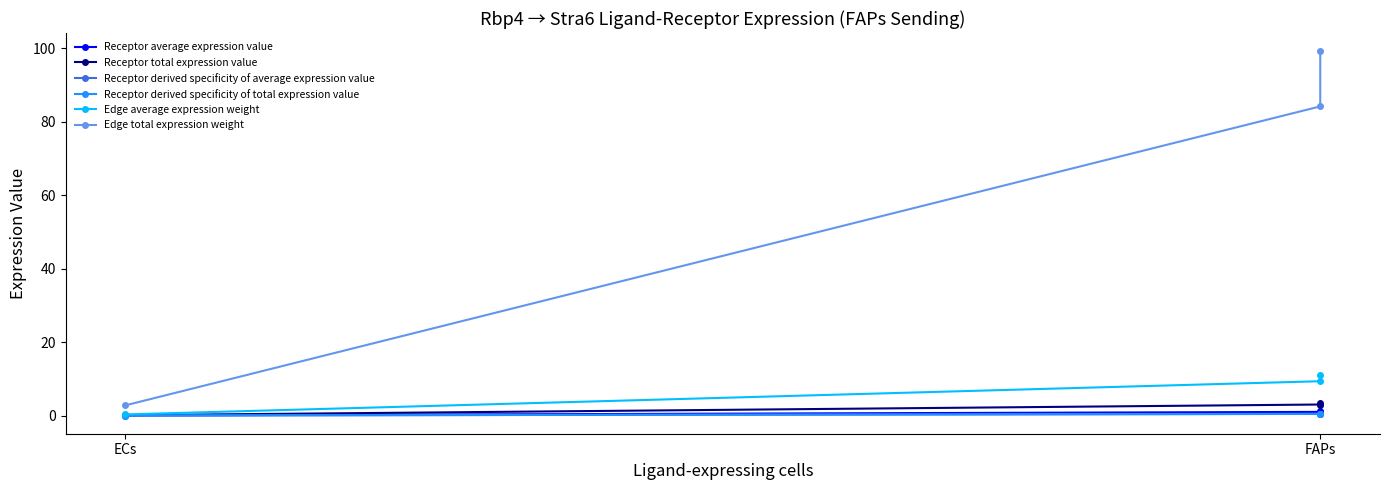

Which series has the largest range (max minus min)?

Edge total expression weight